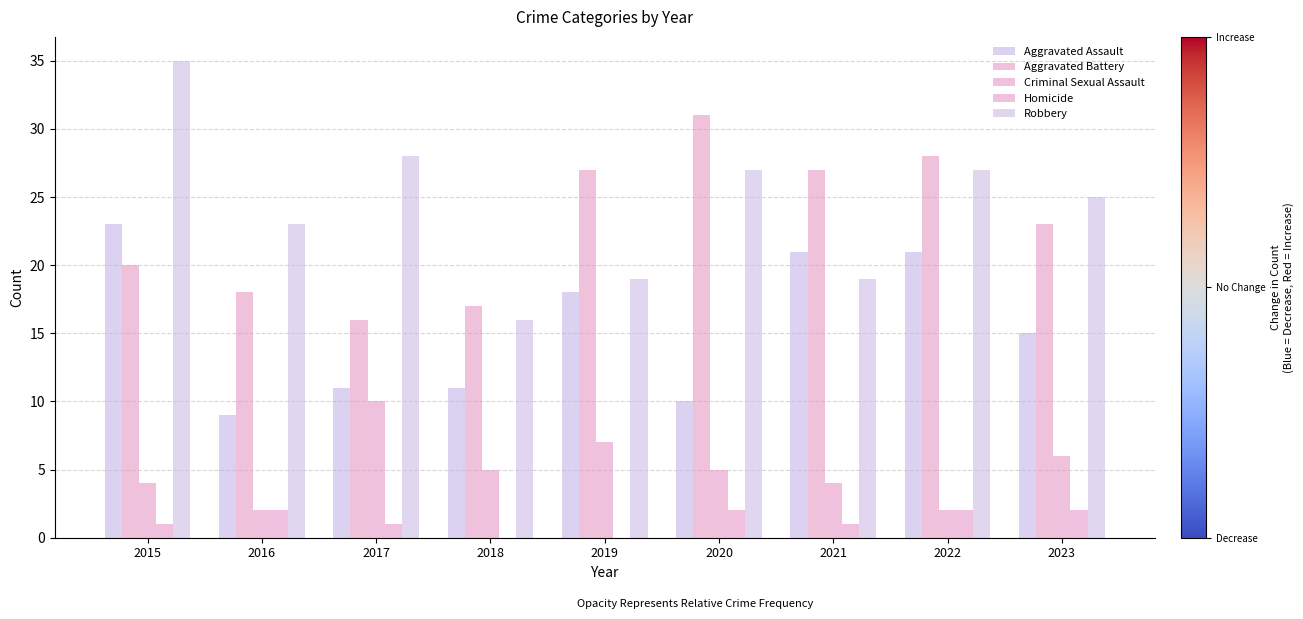

Between 2017 and 2023, which is larger?

2023